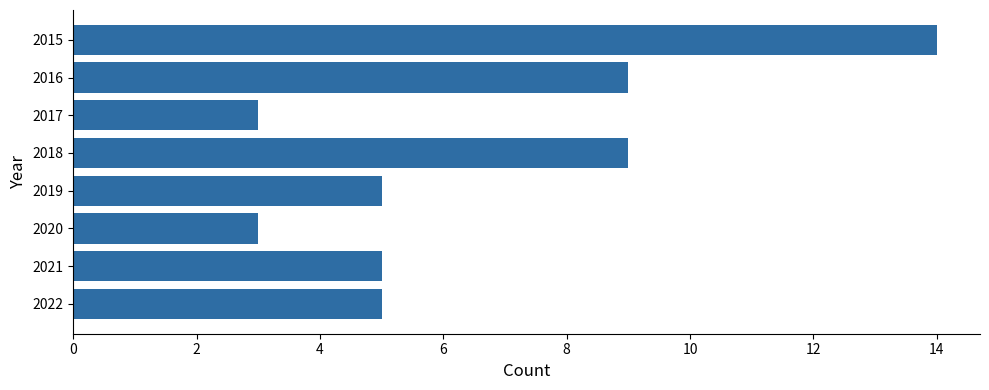

What is the difference between the second highest and second lowest values?

6